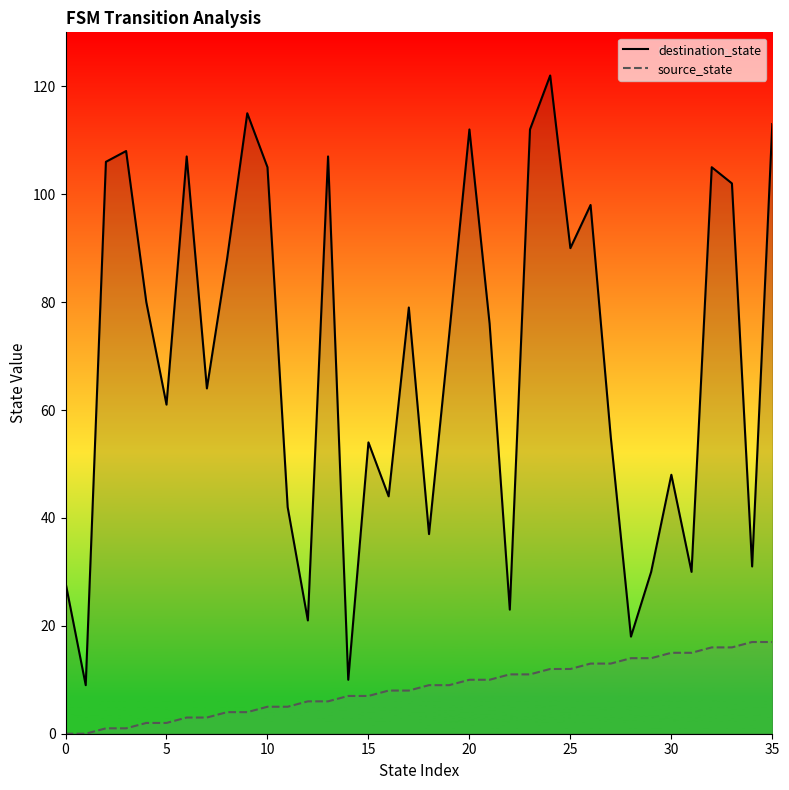

True or false: source_state and destination_state intersect in this chart.

False